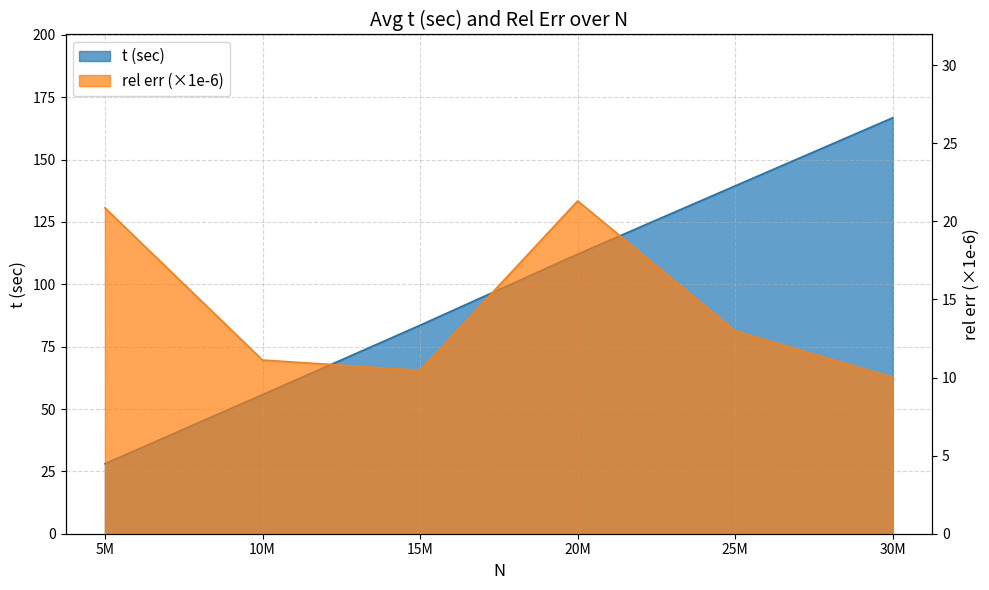

What is the value of the t (sec) point at the 4th from the left?

112.1